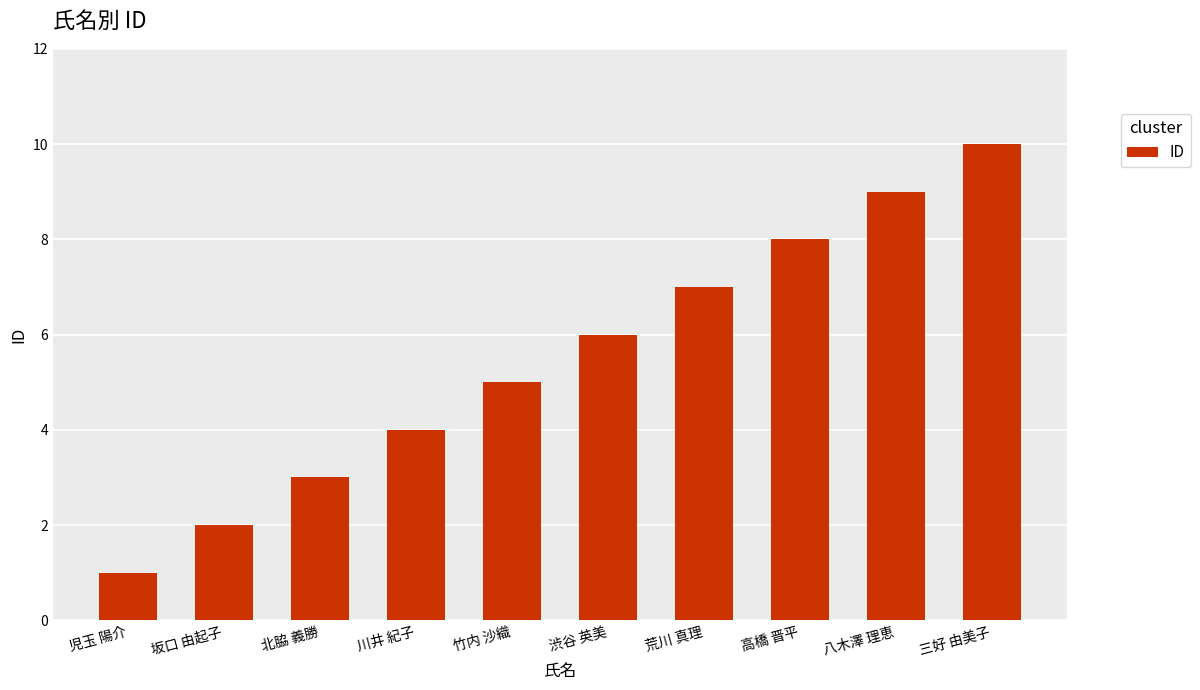

What is the average value?

6